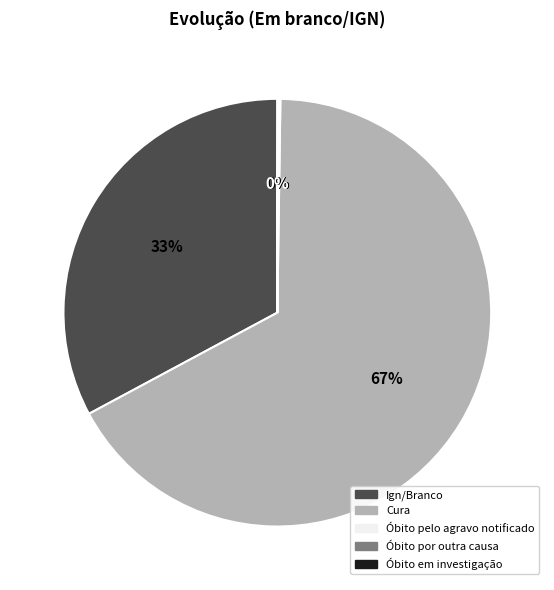

True or false: Ign/Branco accounts for 47% of the total.

False